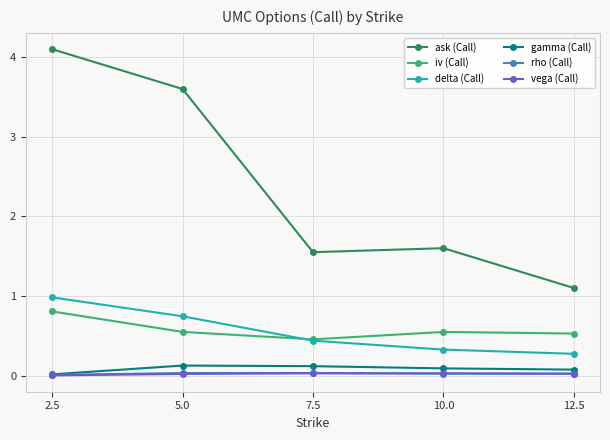

At which label does delta (Call) reach its minimum?

12.5